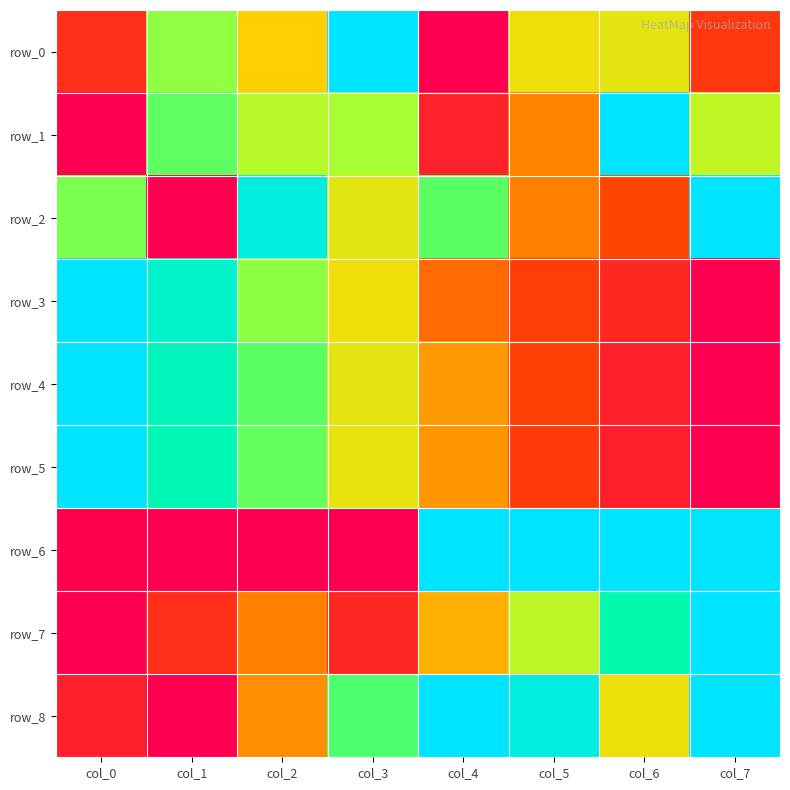

How many values in the row_7 series exceed 0?

7